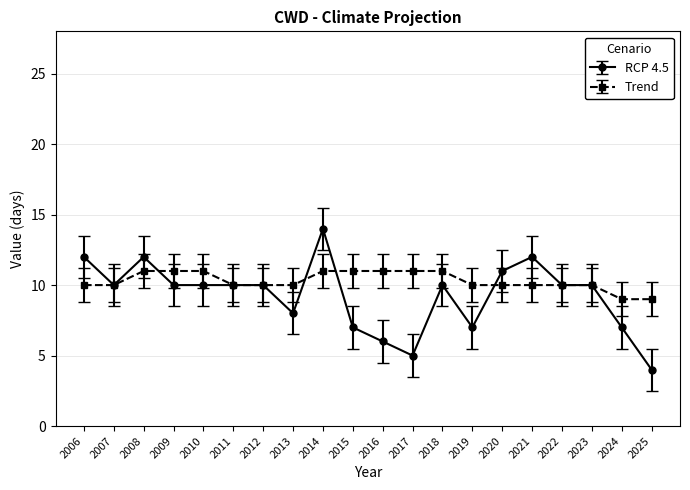

Reading left to right, what are all the values shown in this chart?

RCP 4.5: 12	10	12	10	10	10	10	8	14	7	6	5	10	7	11	12	10	10	7	4
Trend: 10	10	11	11	11	10	10	10	11	11	11	11	11	10	10	10	10	10	9	9